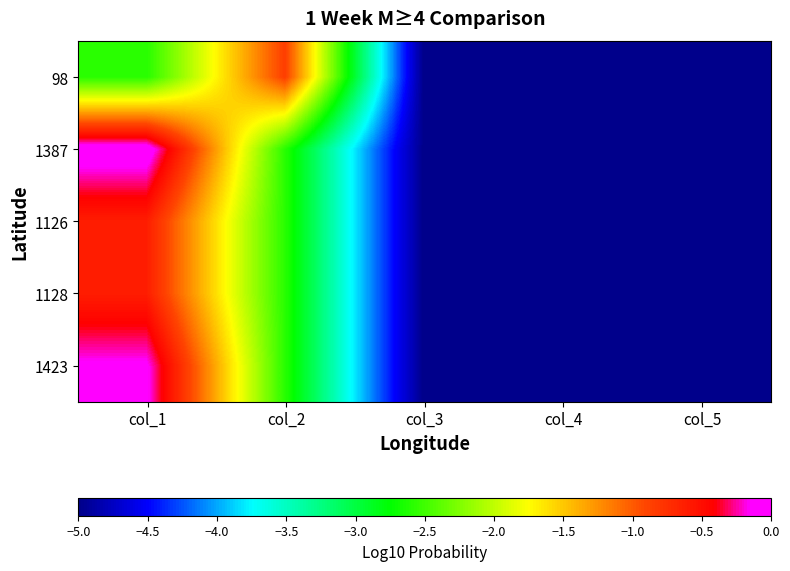

At which category is the sum across all series the highest?

col_1